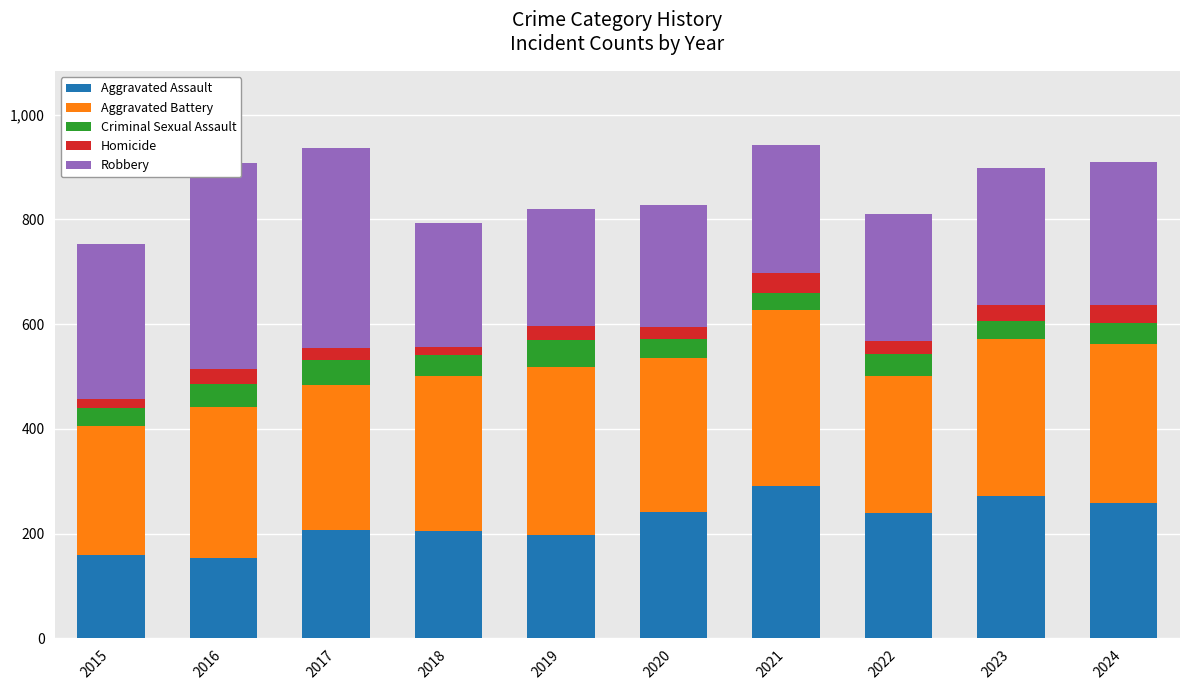

What is the lowest value of the Criminal Sexual Assault series?

33